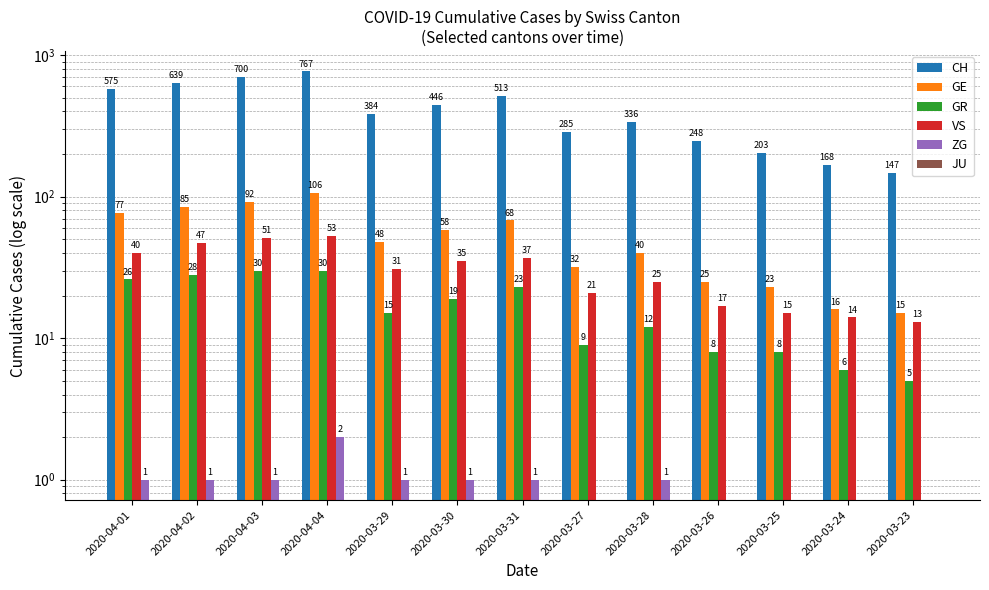

At which category is the sum across all series the highest?

2020-04-04